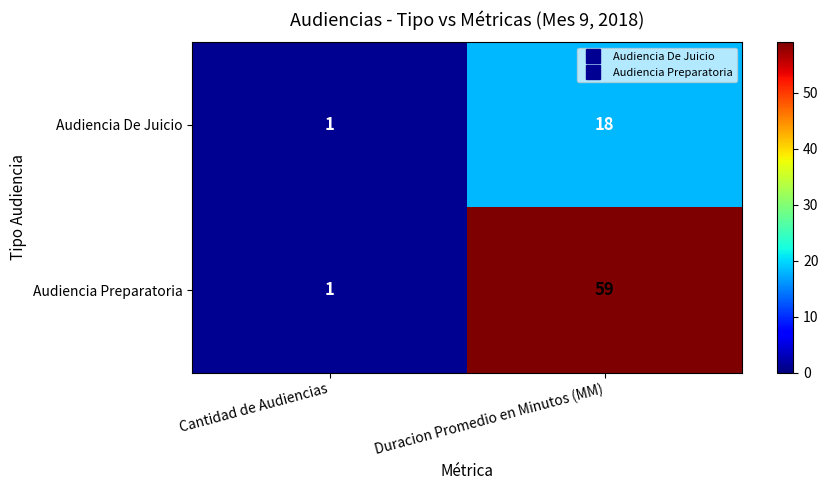

At which label is Audiencia Preparatoria closest to 30?

Cantidad de Audiencias